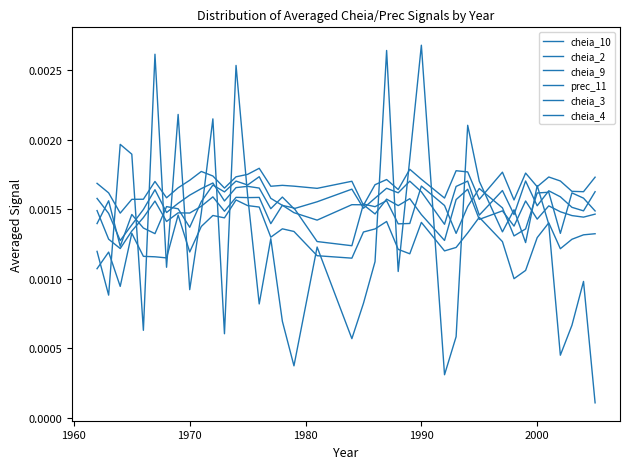

How many lines are shown in the chart?

6